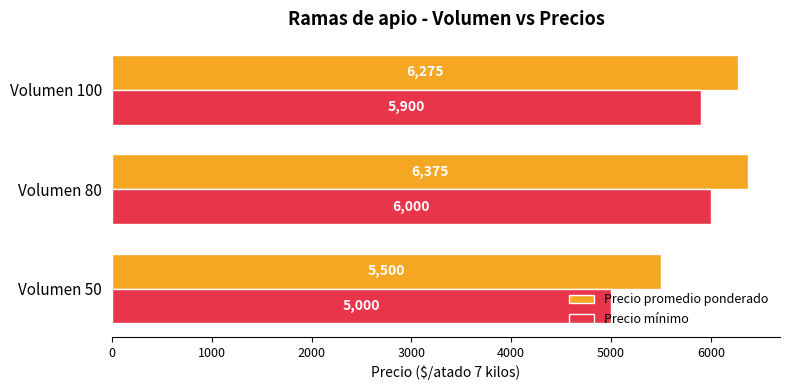

Which label corresponds to the largest value in the chart?

Volumen 80